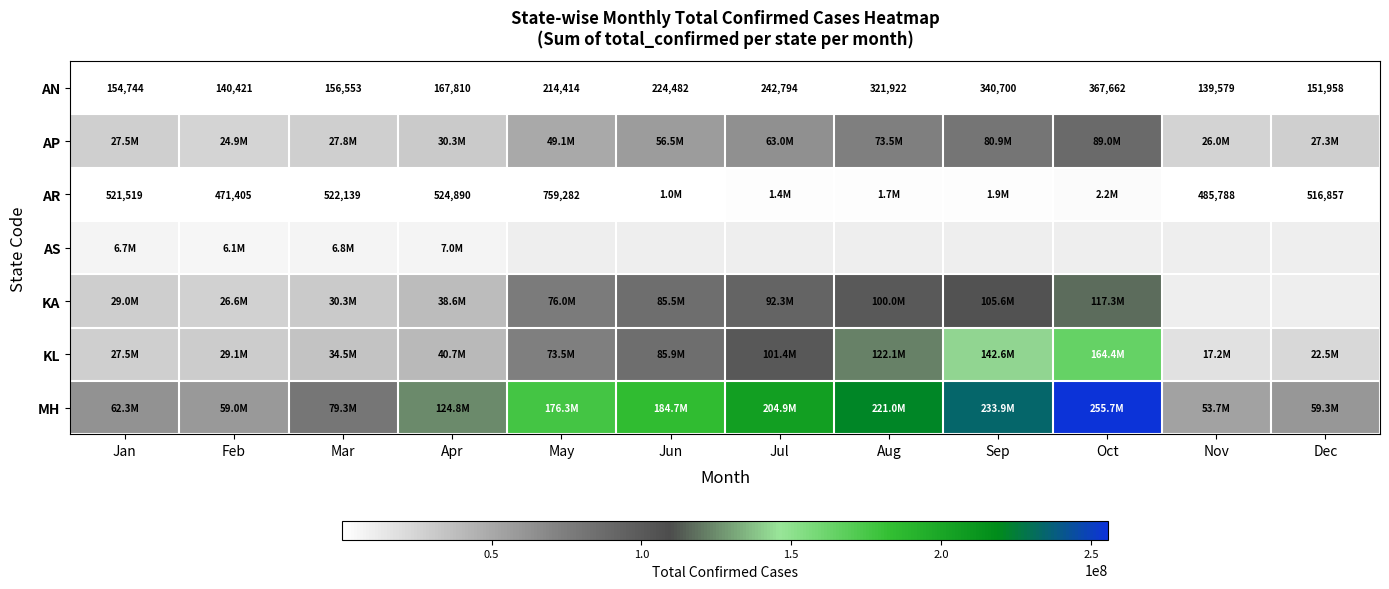

What is the maximum value for AN?

367662